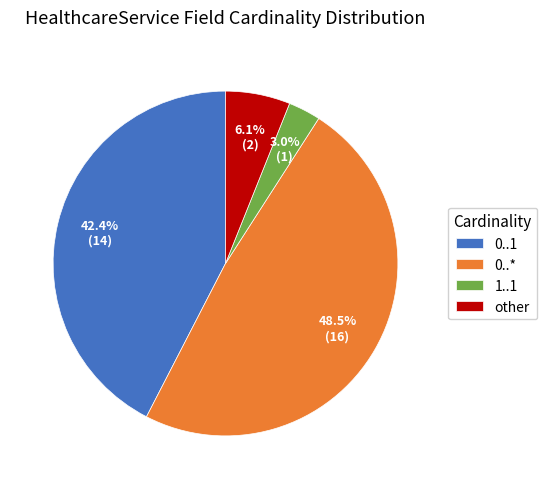

How many slices are in this pie chart?

4